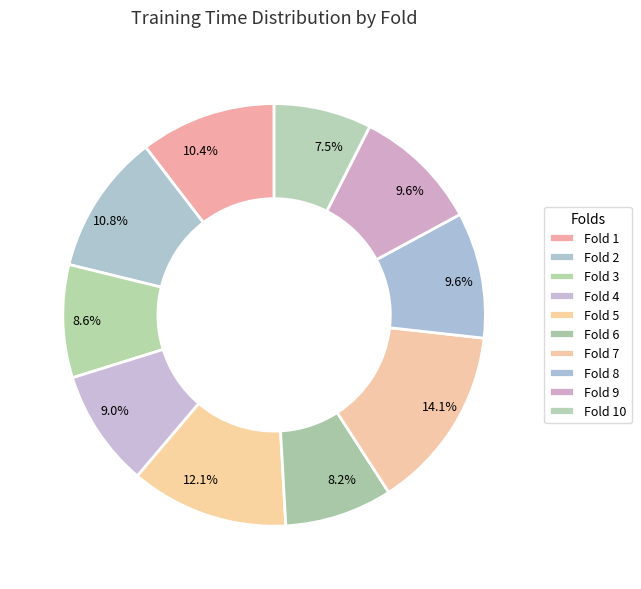

Count the number of slices in the pie.

10